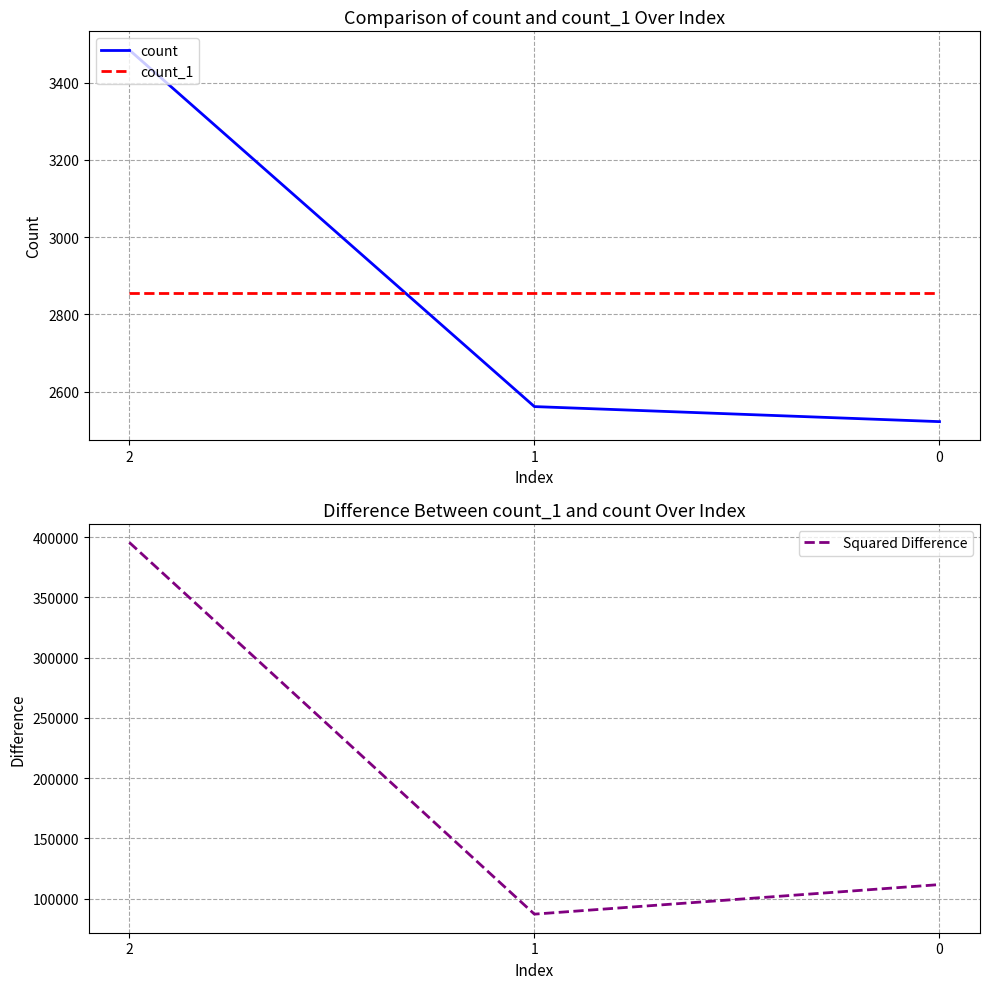

The count_1 series shows 2856 at 2. True or false?

True